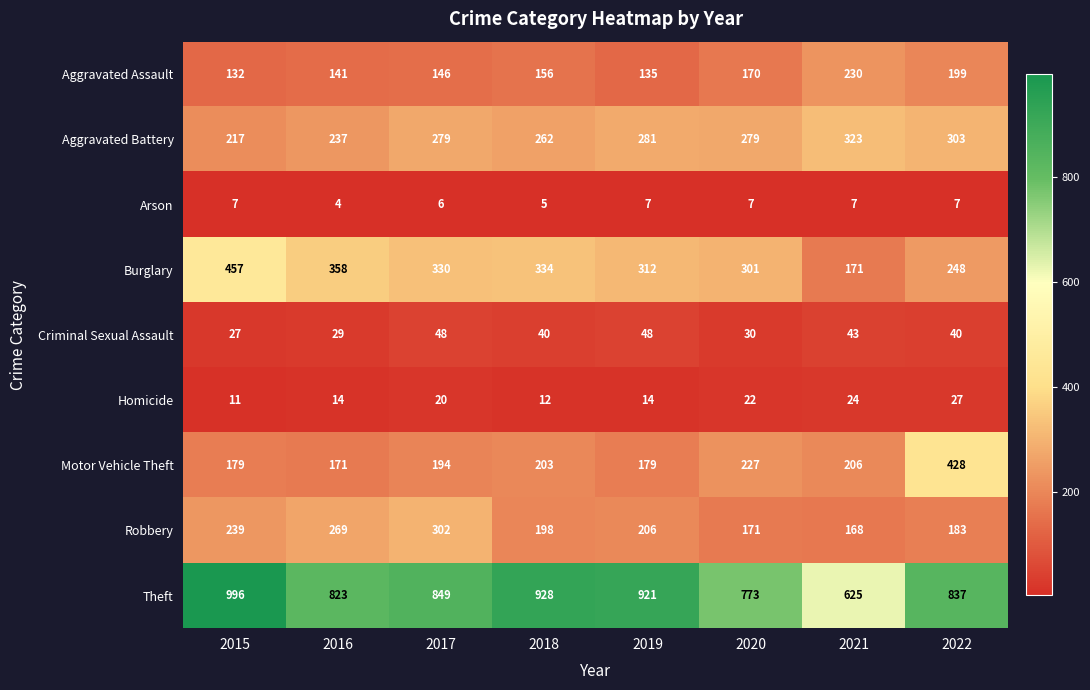

True or false: Criminal Sexual Assault has a value of 49 at 2016.

False